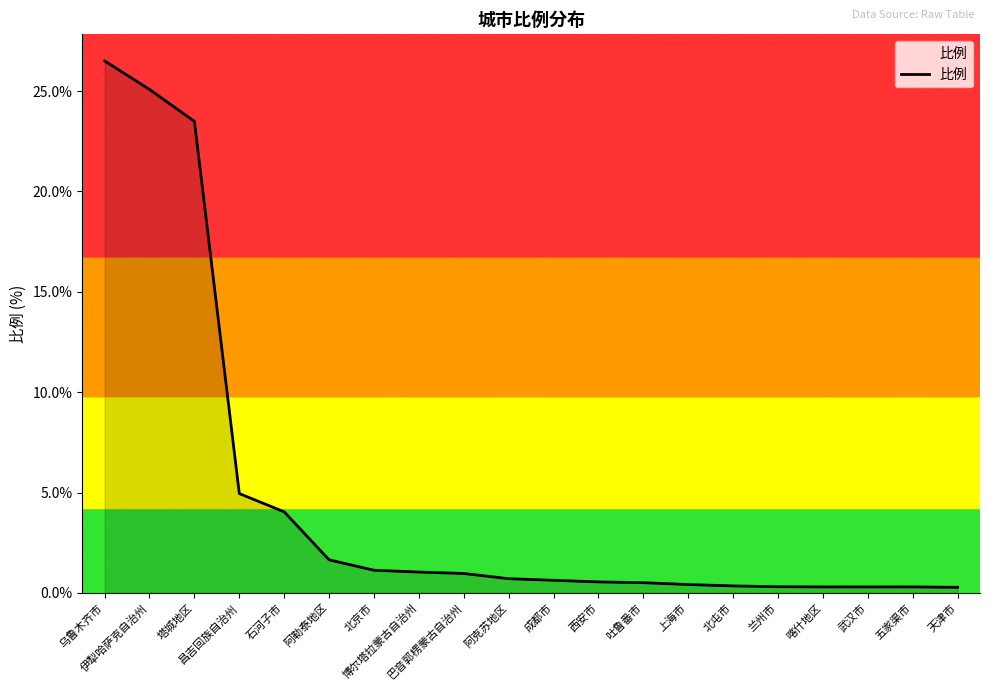

What is the smallest value displayed?

0.3